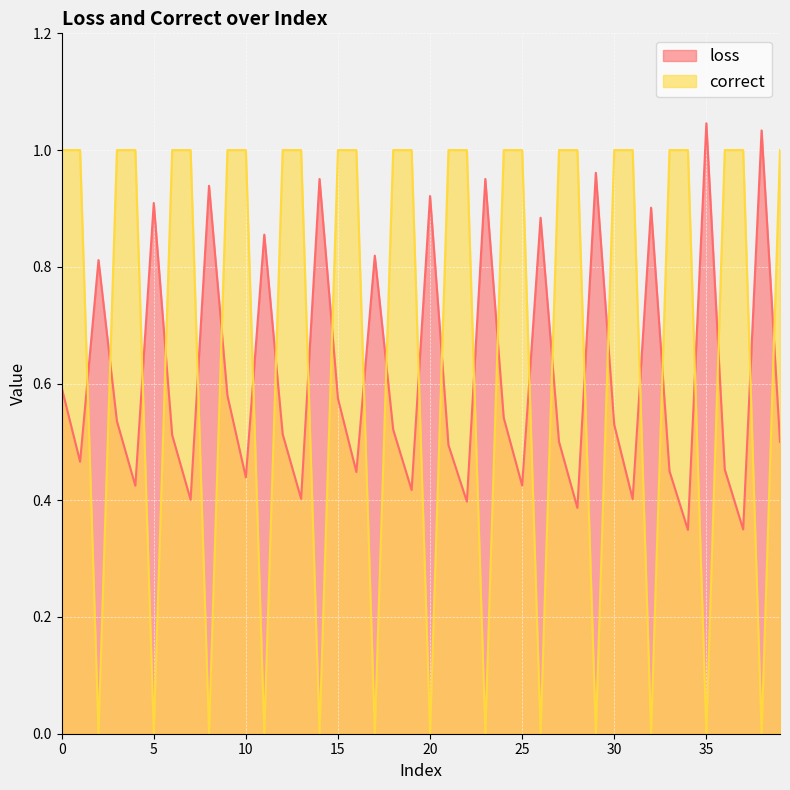

How many values in the correct series are below 1?

13